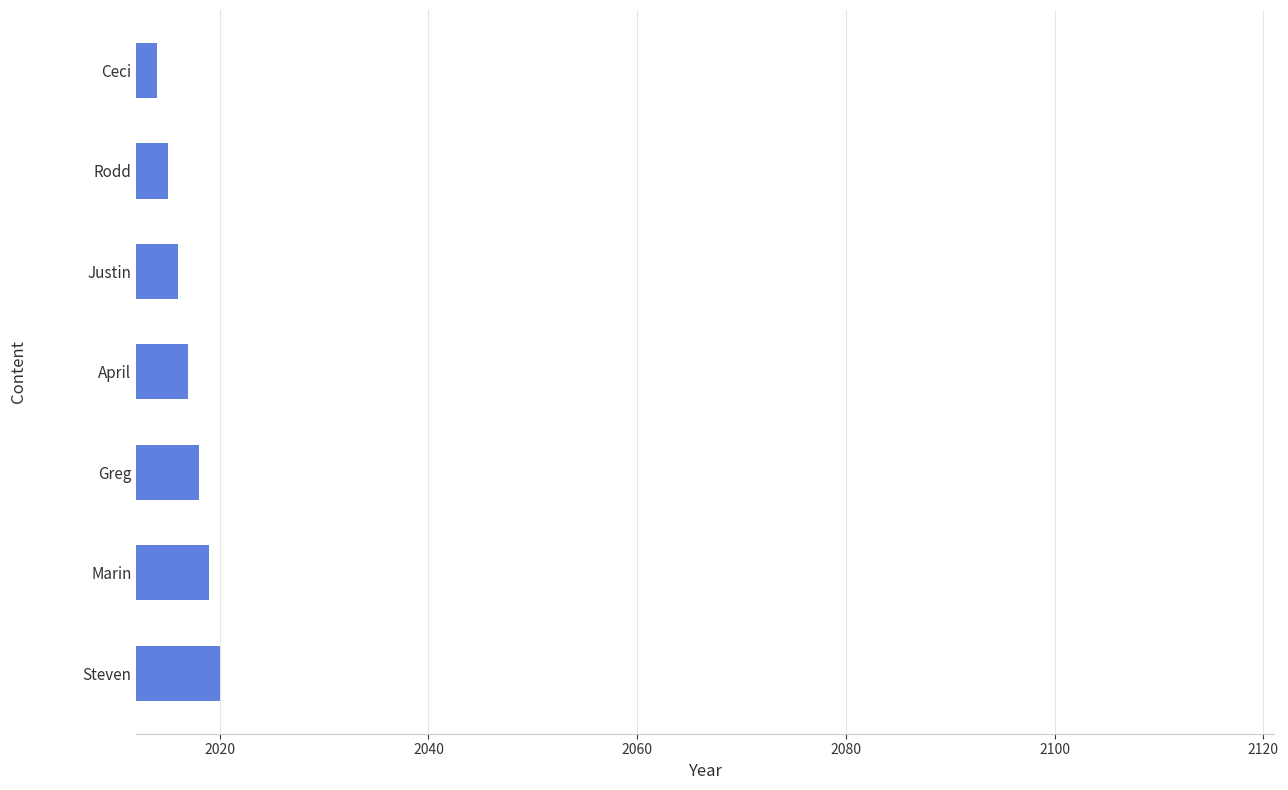

List the labels in order of value, largest first.

Steven, Marin, Greg, April, Justin, Rodd, Ceci